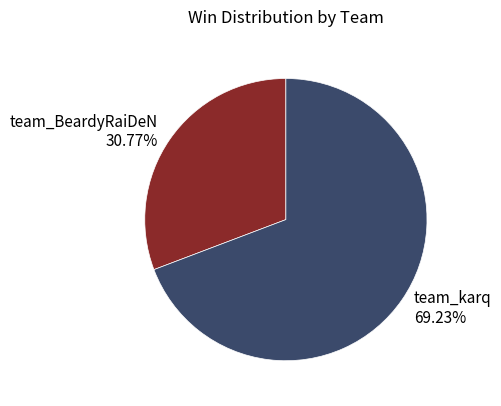

What percentage is NOT represented by team_karq?

30.8%